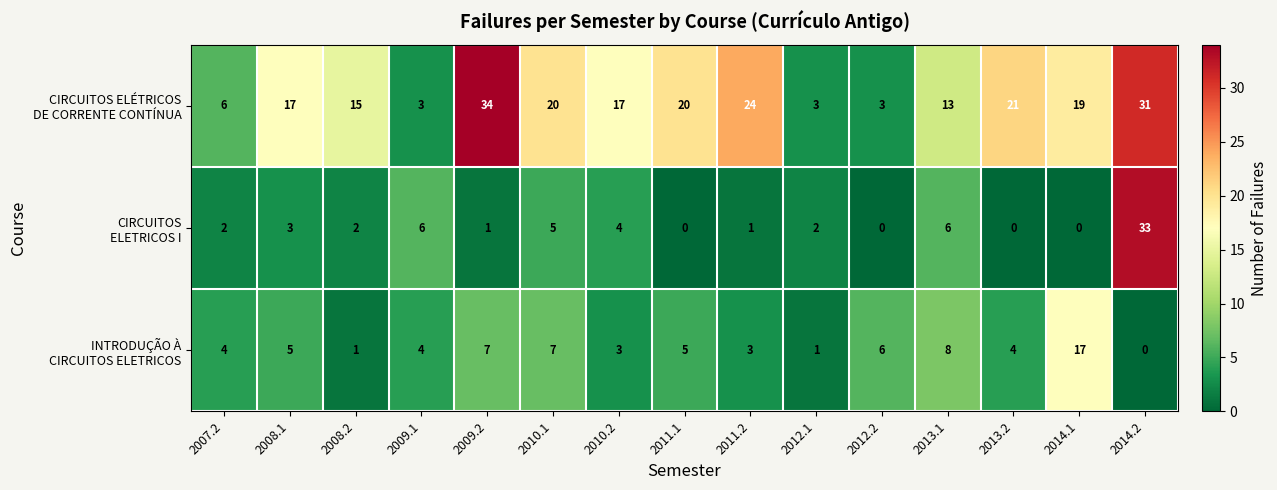

What is the greatest value displayed?

34